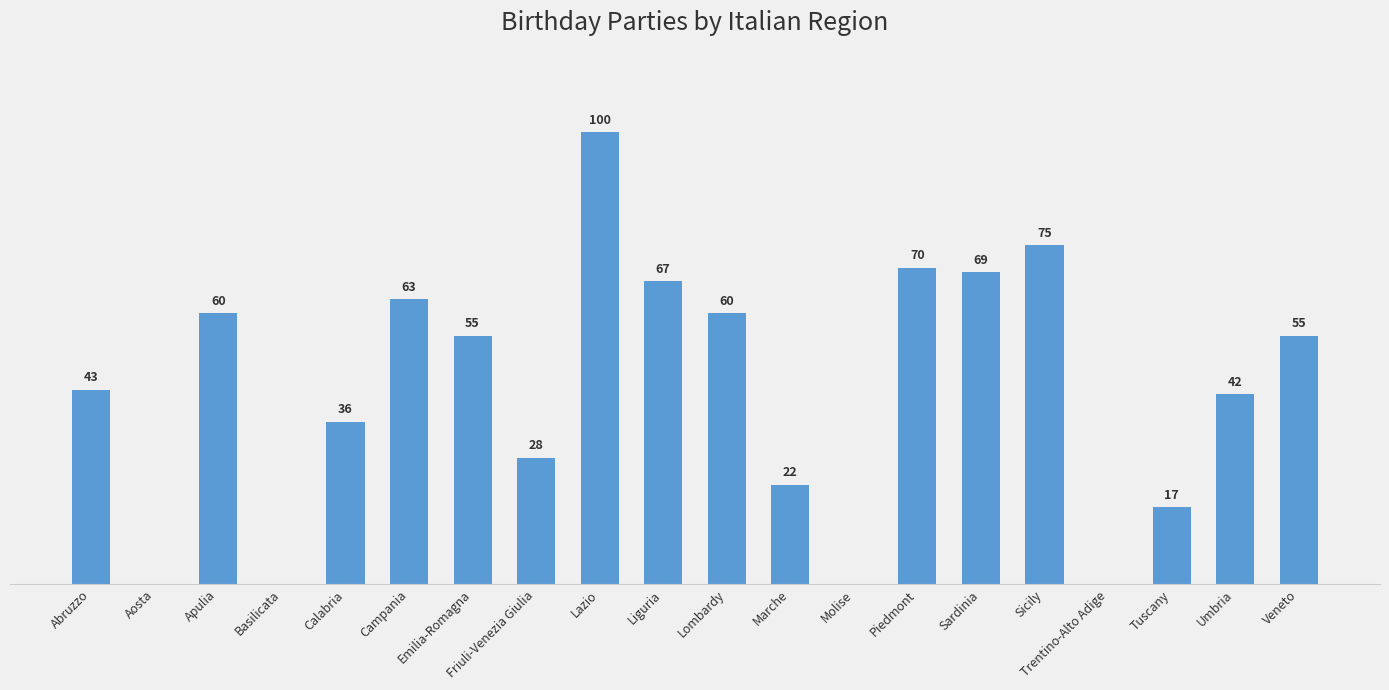

Between Piedmont and Campania, which is larger?

Piedmont